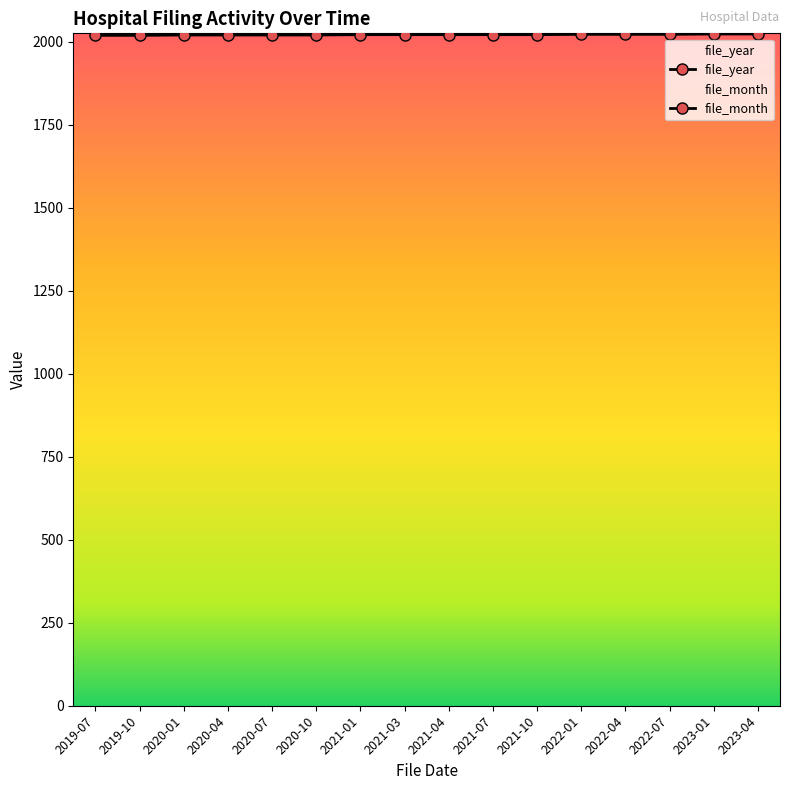

What is the smallest value displayed?

2019.0